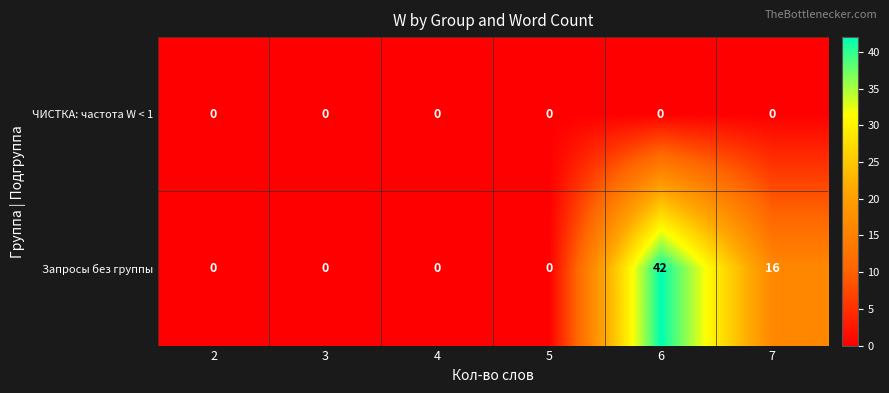

Reading right to left, extract all data points from this chart.

ЧИСТКА: частота W < 1: 7=0	6=0	5=0	4=0	3=0	2=0
Запросы без группы: 7=16	6=42	5=0	4=0	3=0	2=0